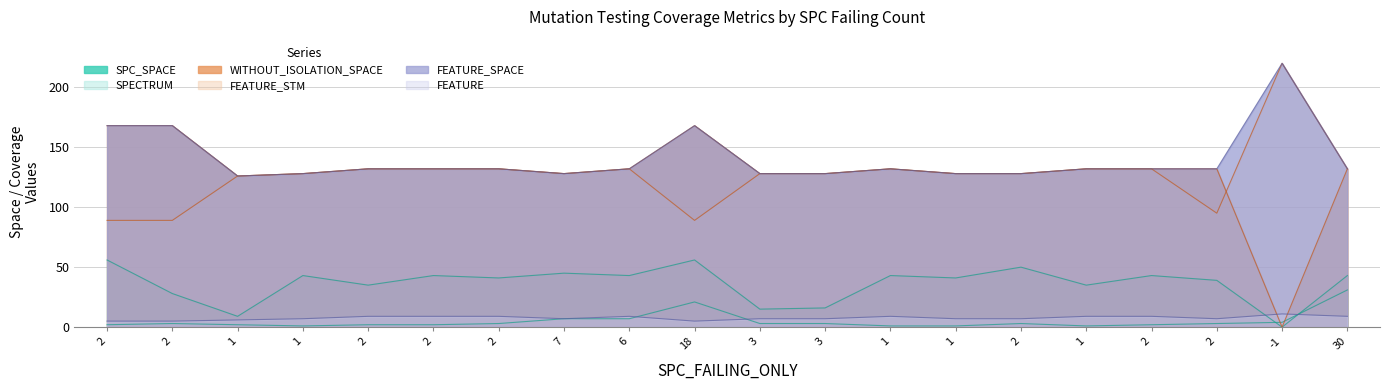

Reading right to left, what are all the values shown in this chart?

SPC_SPACE: 30=43	-1=0	2=39	2=43	1=35	2=50	1=41	1=43	3=16	3=15	18=56	6=43	7=45	2=41	2=43	2=35	1=43	1=9	2=28	2=56
SPECTRUM: 30=31	-1=4	2=3	2=2	1=1	2=3	1=1	1=1	3=3	3=3	18=21	6=7	7=7	2=3	2=2	2=2	1=1	1=2	2=3	2=2
WITHOUT_ISOLATION_SPACE: 30=132	-1=0	2=132	2=132	1=132	2=128	1=128	1=132	3=128	3=128	18=168	6=132	7=128	2=132	2=132	2=132	1=128	1=126	2=168	2=168
FEATURE_STM: 30=132	-1=220	2=95	2=132	1=132	2=128	1=128	1=132	3=128	3=128	18=89	6=132	7=128	2=132	2=132	2=132	1=128	1=126	2=89	2=89
FEATURE_SPACE: 30=132	-1=220	2=132	2=132	1=132	2=128	1=128	1=132	3=128	3=128	18=168	6=132	7=128	2=132	2=132	2=132	1=128	1=126	2=168	2=168
FEATURE: 30=9	-1=11	2=7	2=9	1=9	2=7	1=7	1=9	3=7	3=7	18=5	6=9	7=7	2=9	2=9	2=9	1=7	1=6	2=5	2=5